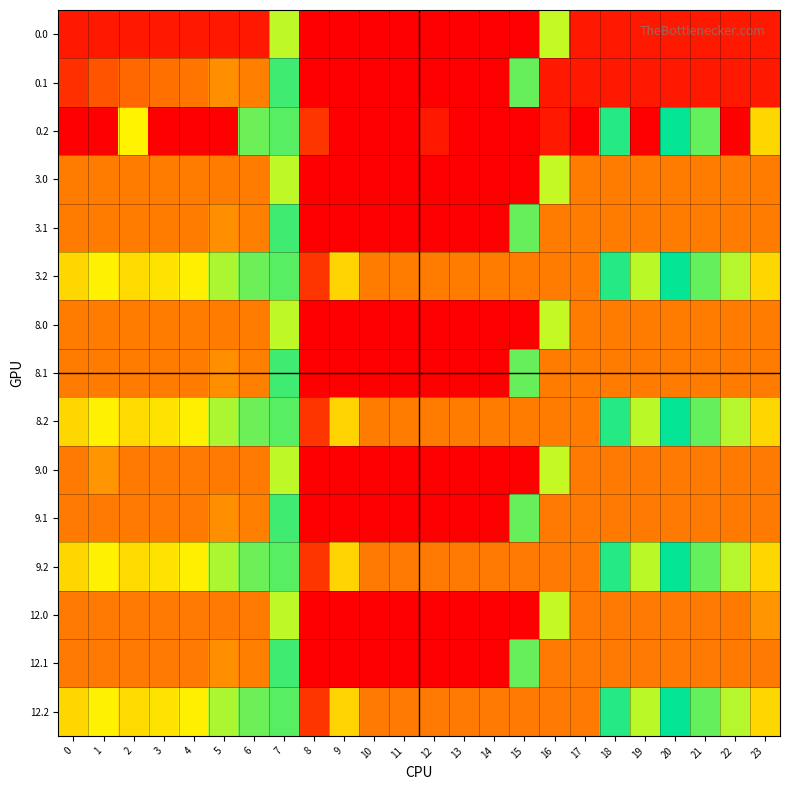

At how many categories does at least one series exceed 314?

21